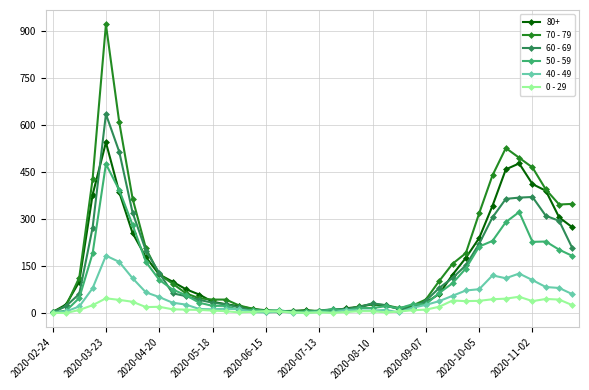

What is the greatest value displayed?

920